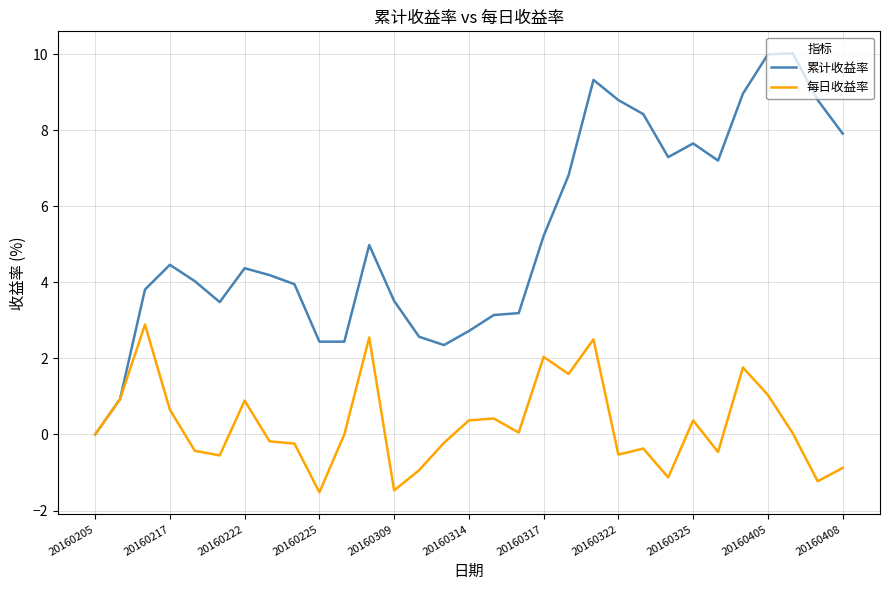

True or false: 每日收益率 has more than 1 interior local peaks.

True